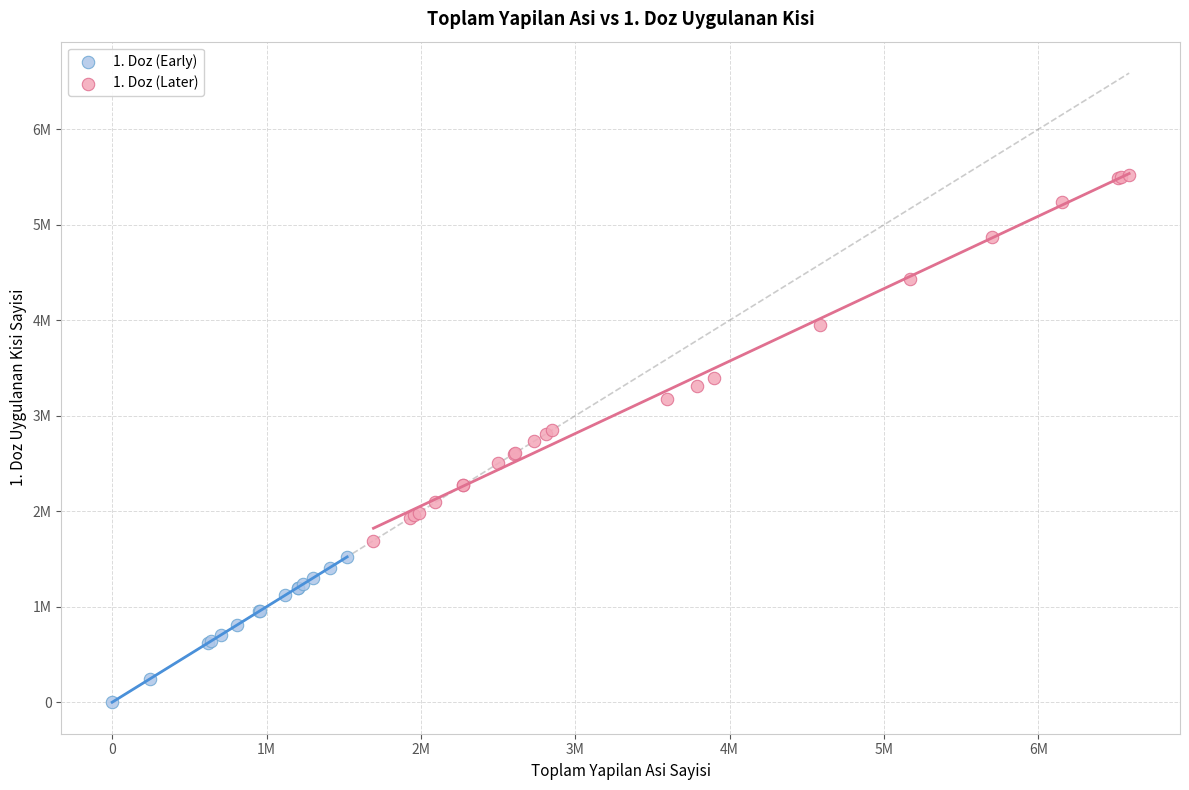

What are all the series names shown in the legend?

1. Doz (Early), 1. Doz (Later)